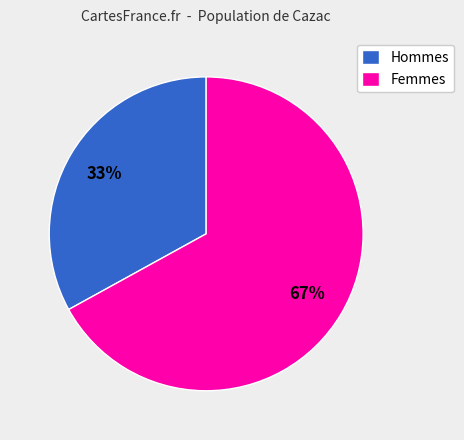

Is there any slice that represents more than half of the pie?

Yes